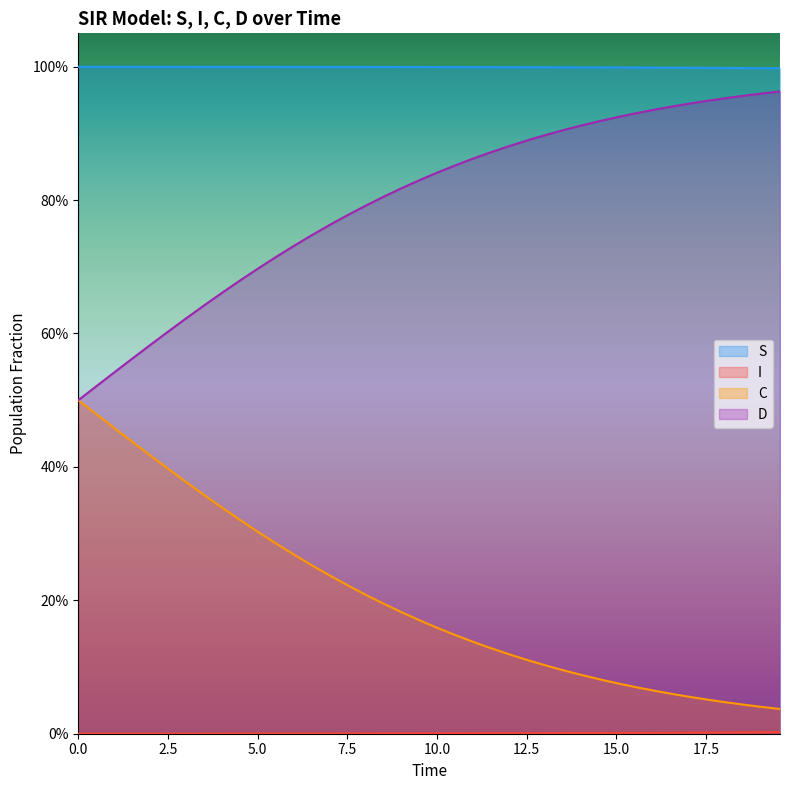

Rank the series by their maximum value, from highest to lowest.

S, D, C, I